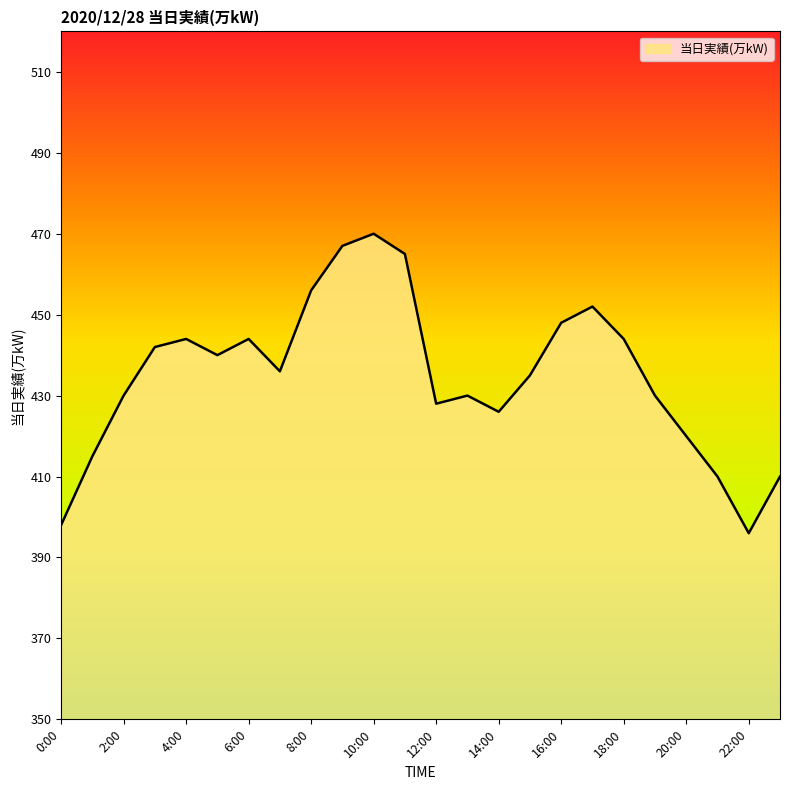

True or false: the data has more than 0 interior local peaks.

True